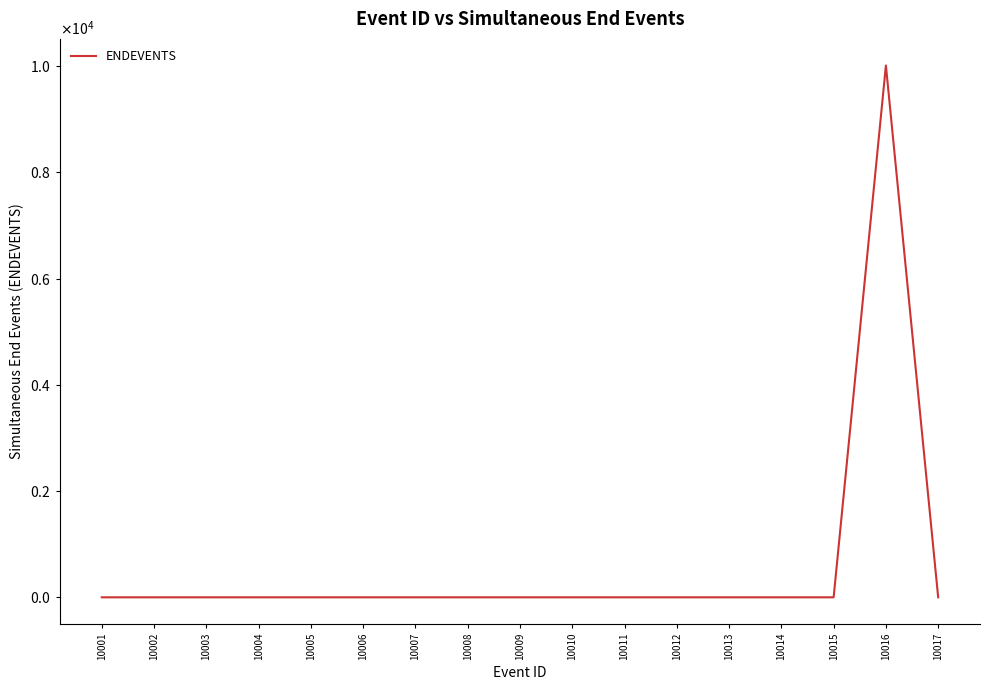

Does the chart display data point markers on the line(s)?

No